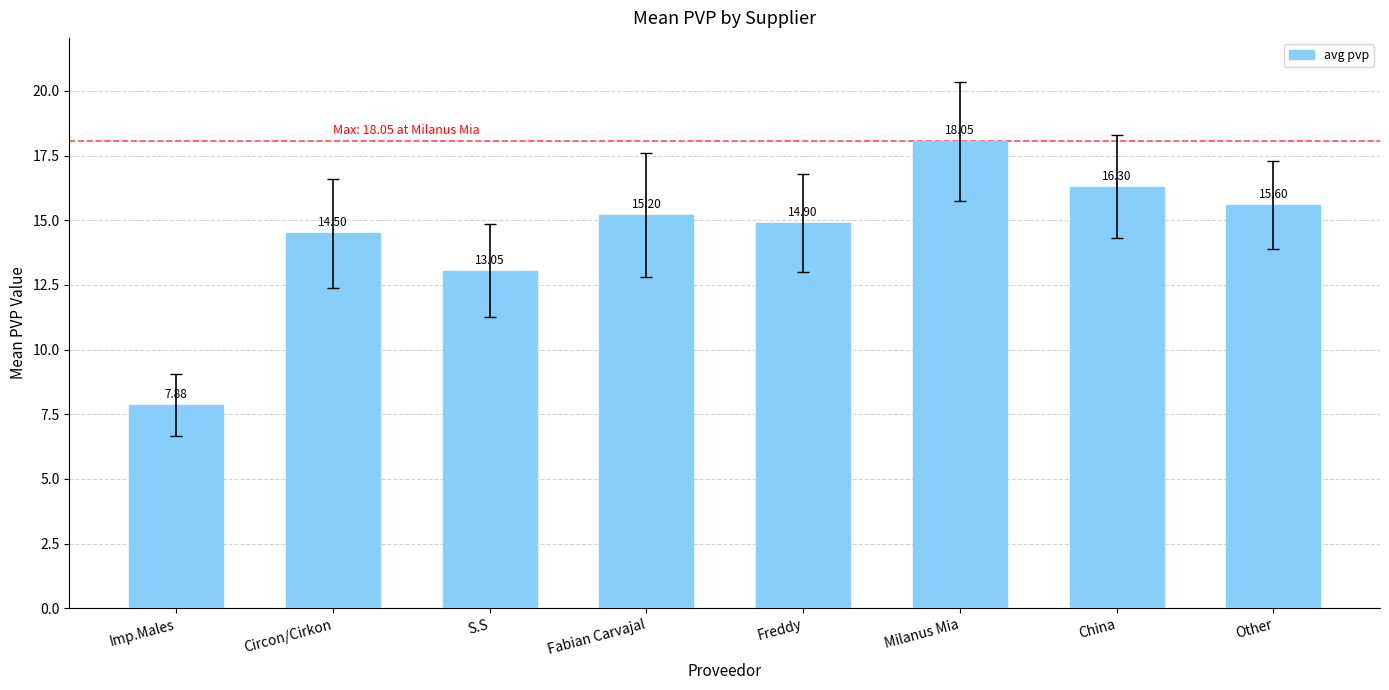

At which category does the chart reach its minimum across all series?

Imp.Males